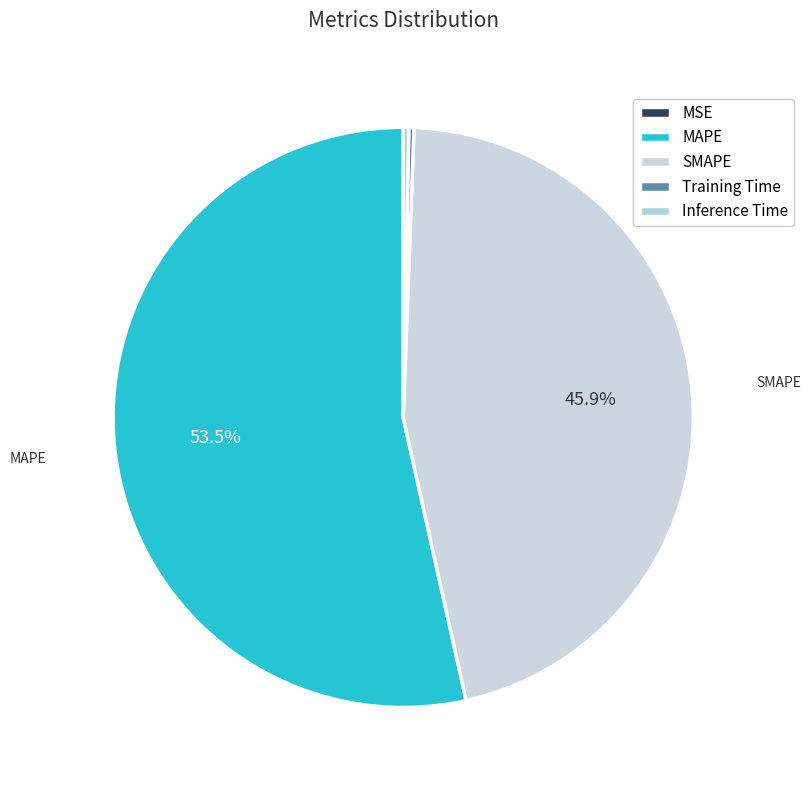

How much of the chart is everything except Inference Time?

99.7%